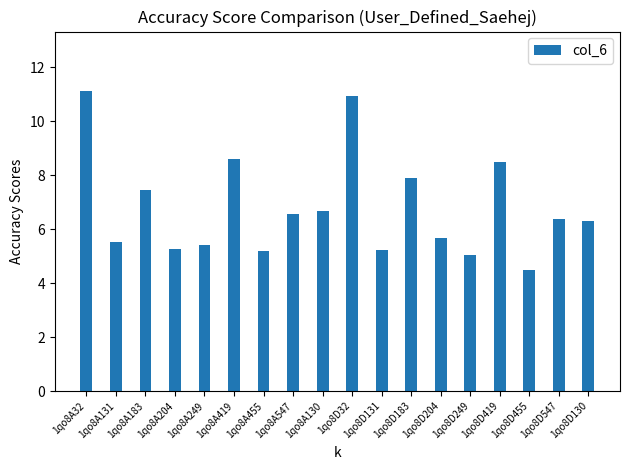

What is the sum of all values?

122.3